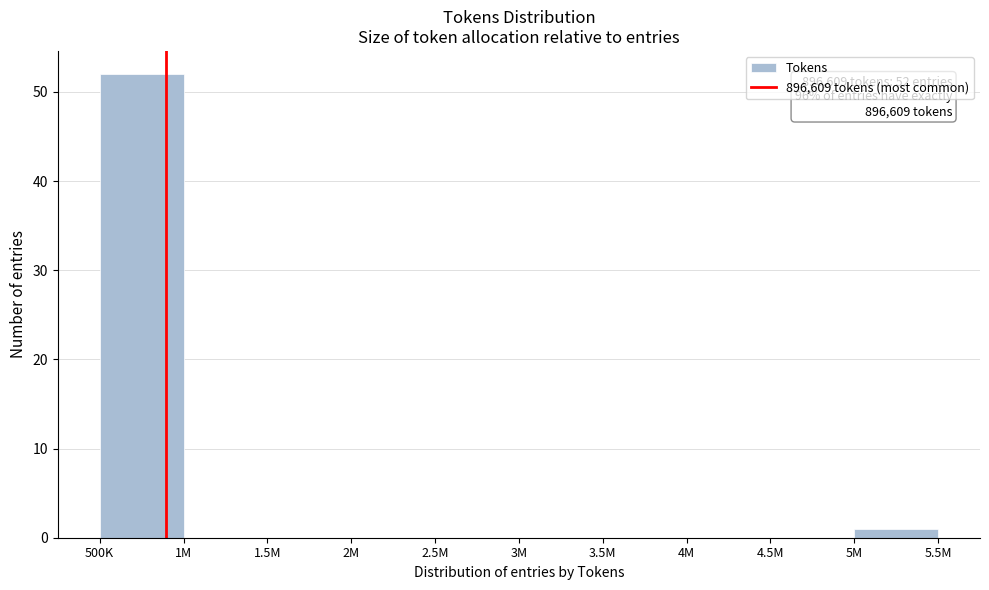

Reading left to right, list all the values displayed in this chart.

500K=52	1M=0	1.5M=0	2M=0	2.5M=0	3M=0	3.5M=0	4M=0	4.5M=0	5M=1